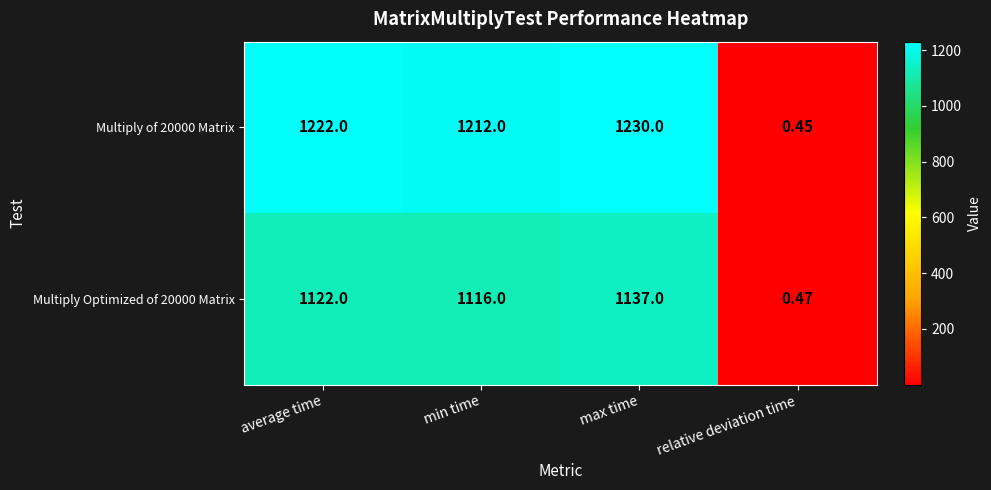

Rank the categories by Multiply Optimized of 20000 Matrix value from highest to lowest.

max time, average time, min time, relative deviation time